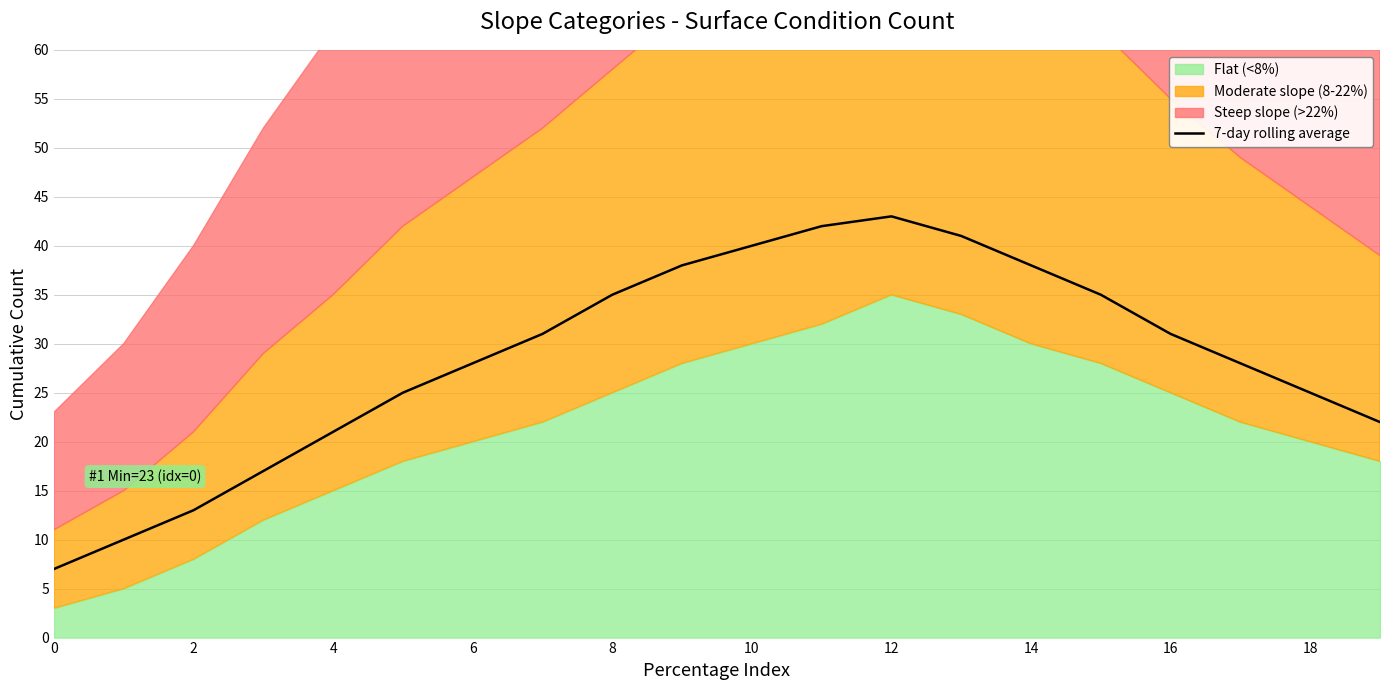

The 7-day rolling average series shows 70 at 12. True or false?

False